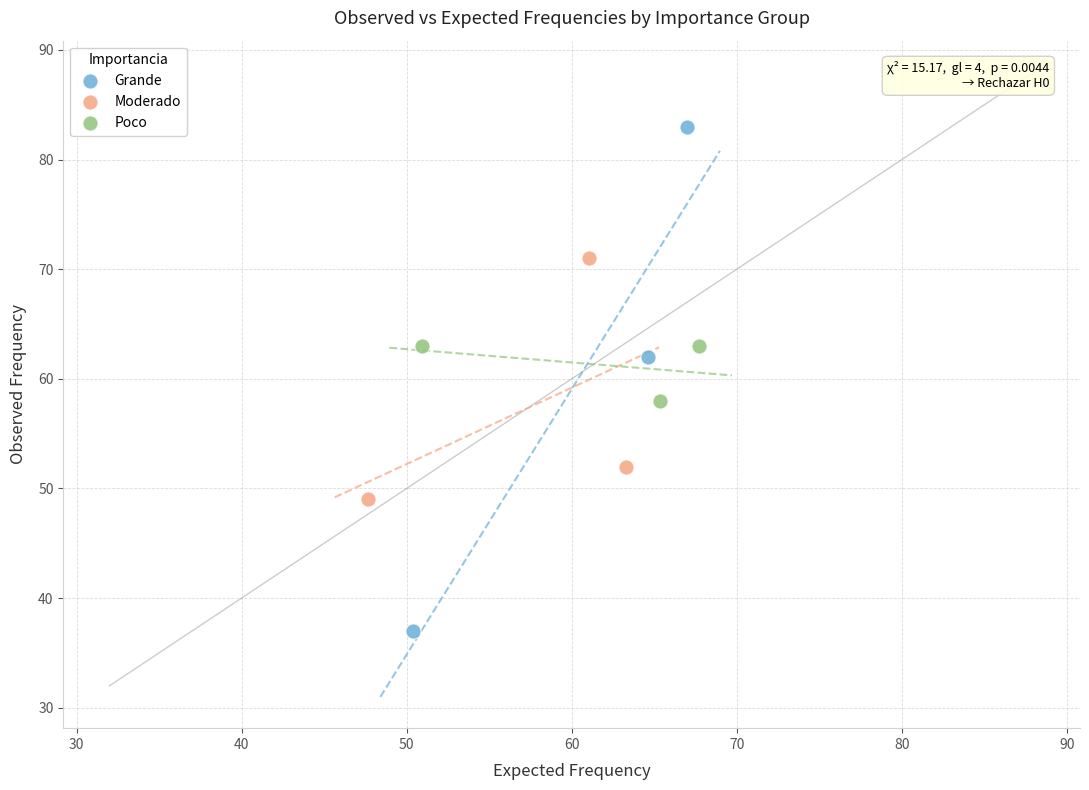

Which series reaches the maximum Y coordinate?

Grande